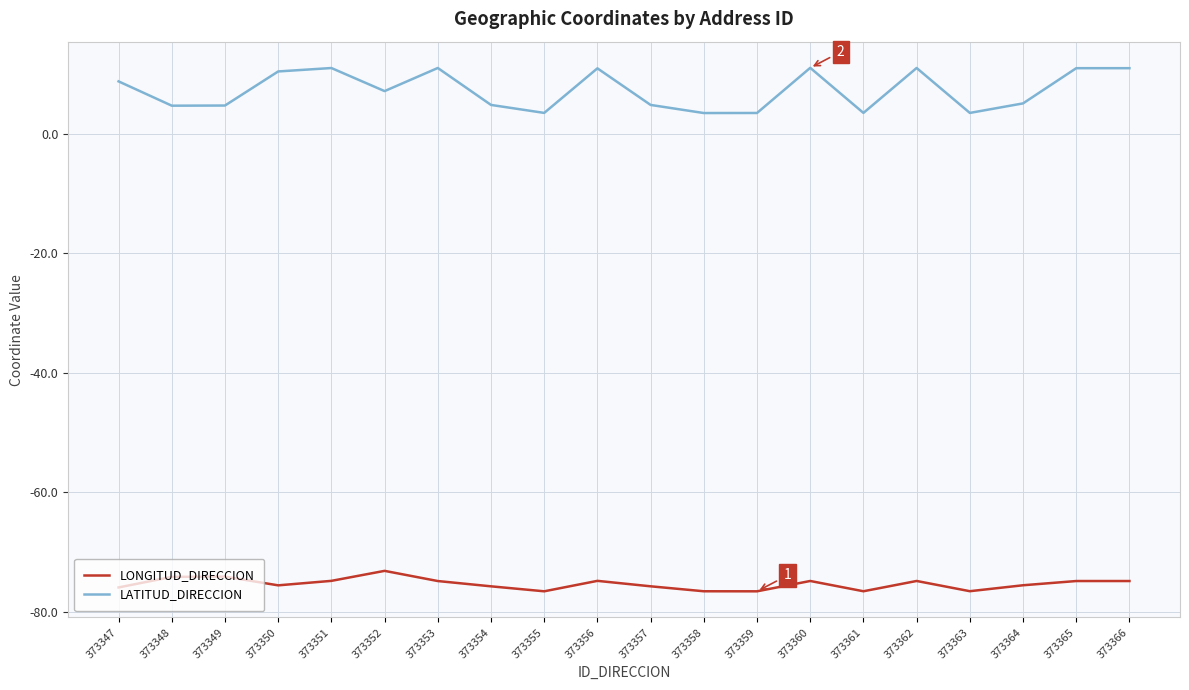

What is the smallest value displayed?

-76.5